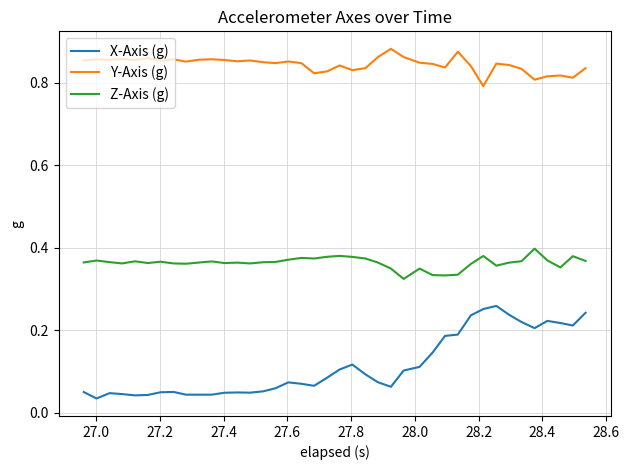

List the series in order of their peak value, highest first.

Y-Axis (g), Z-Axis (g), X-Axis (g)